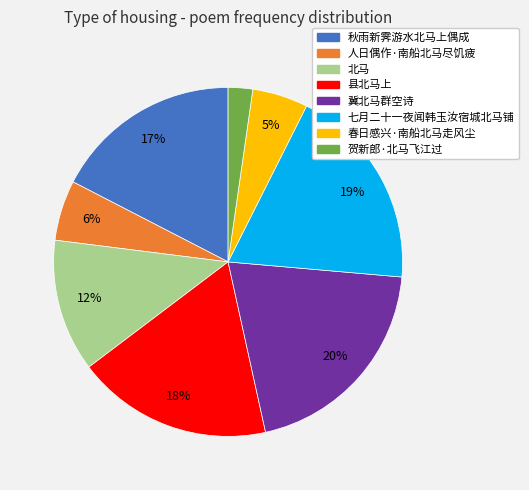

Do 县北马上 and 七月二十一夜闻韩玉汝宿城北马铺 together represent more than half of the pie?

No